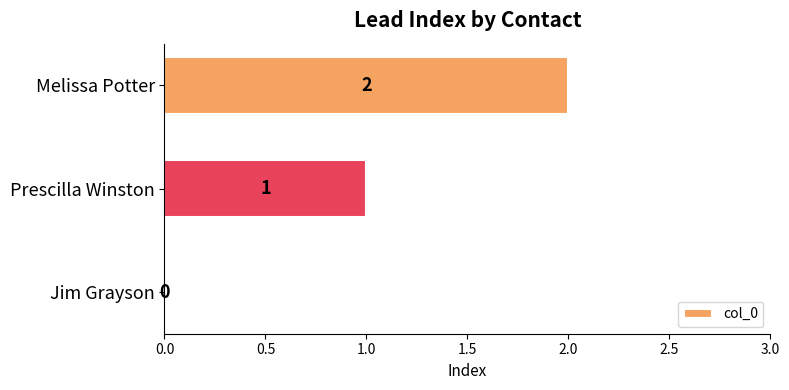

What is the sum of all values?

3